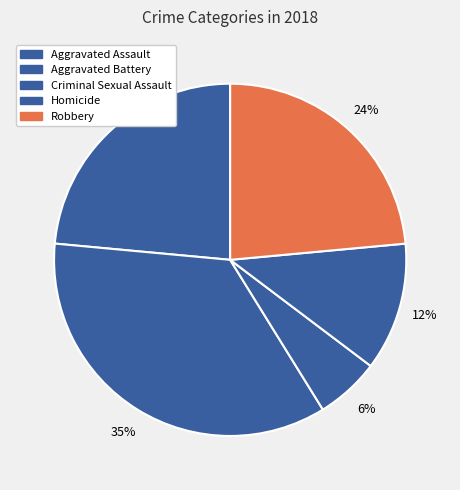

The Aggravated Assault slice represents 11% of the pie. True or false?

False